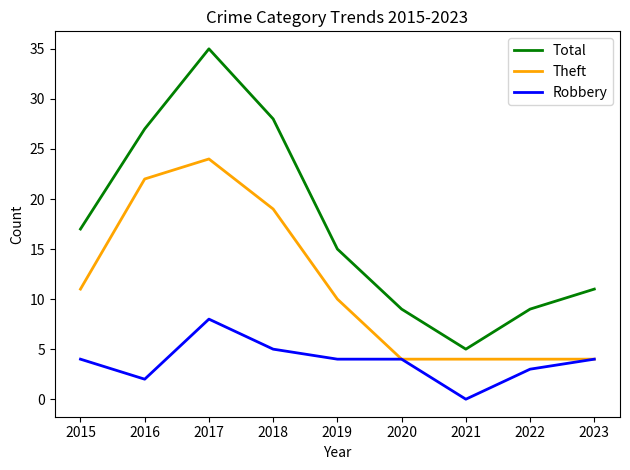

In Total, how many points are higher than both neighbors (excluding endpoints)?

1